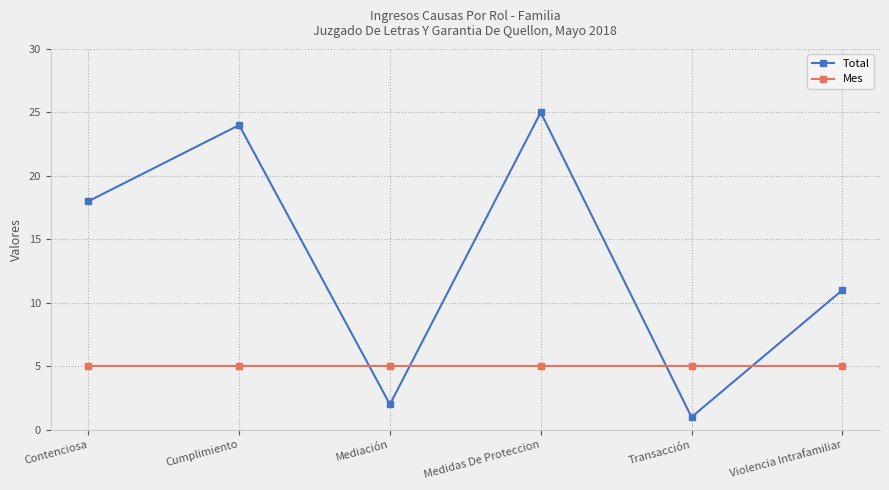

What is the difference between the maximum and second lowest values in the Total series?

23